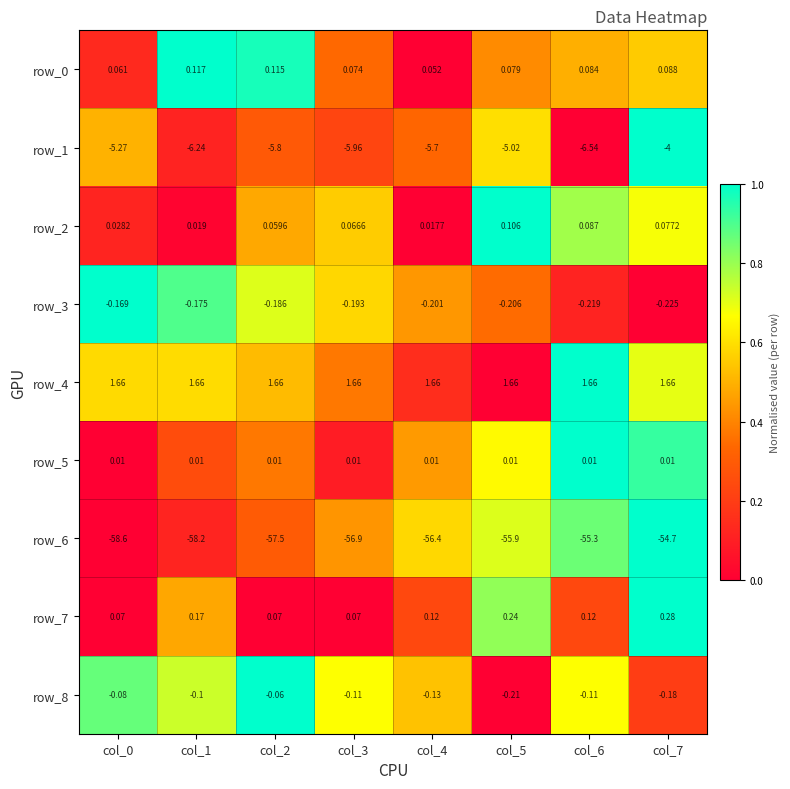

Is the value of row_3 at col_1 greater than the value of row_0 at col_0?

No